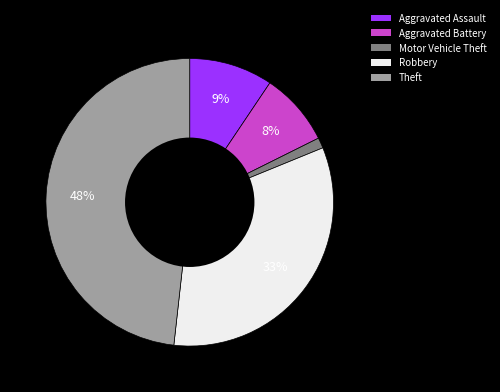

Is there a majority slice in this chart?

No